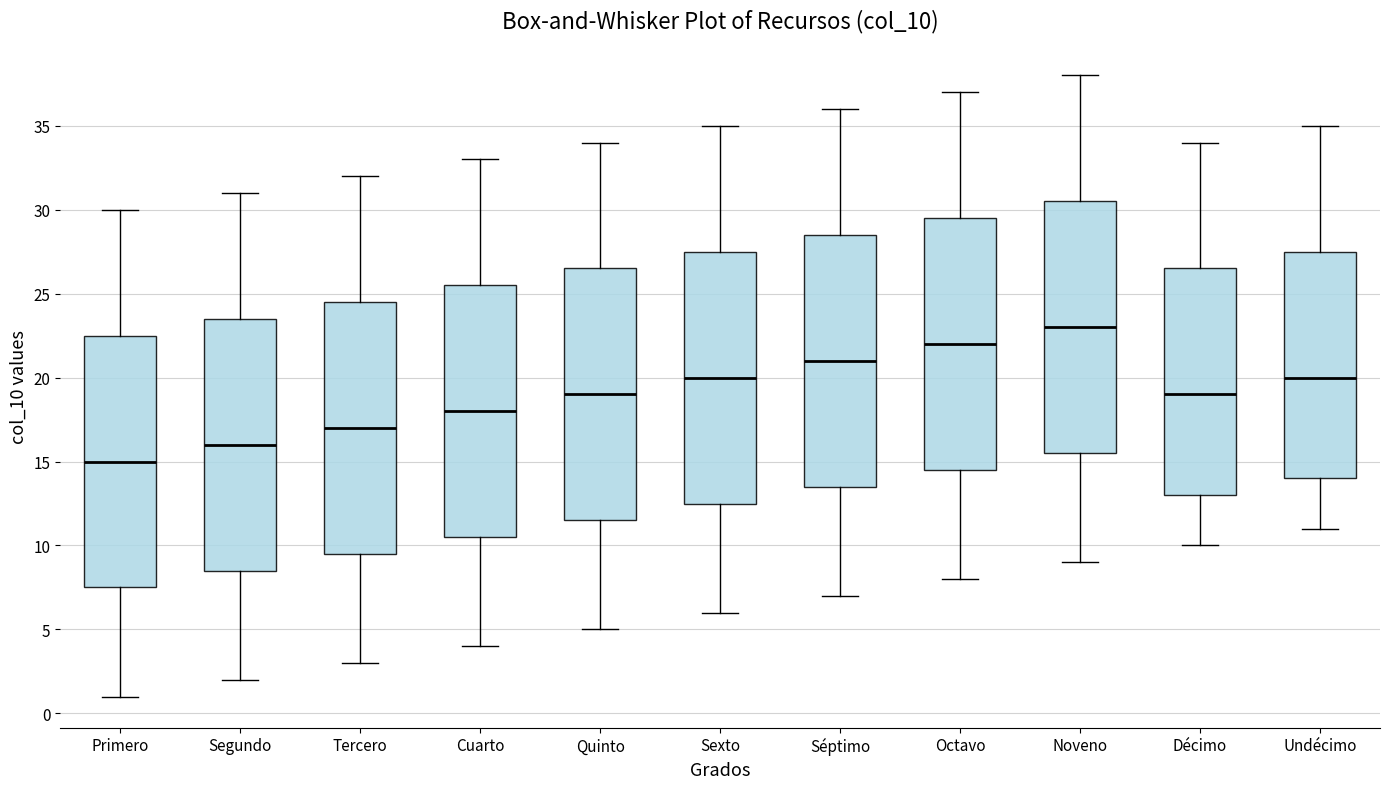

Which box's median line is the highest?

Noveno